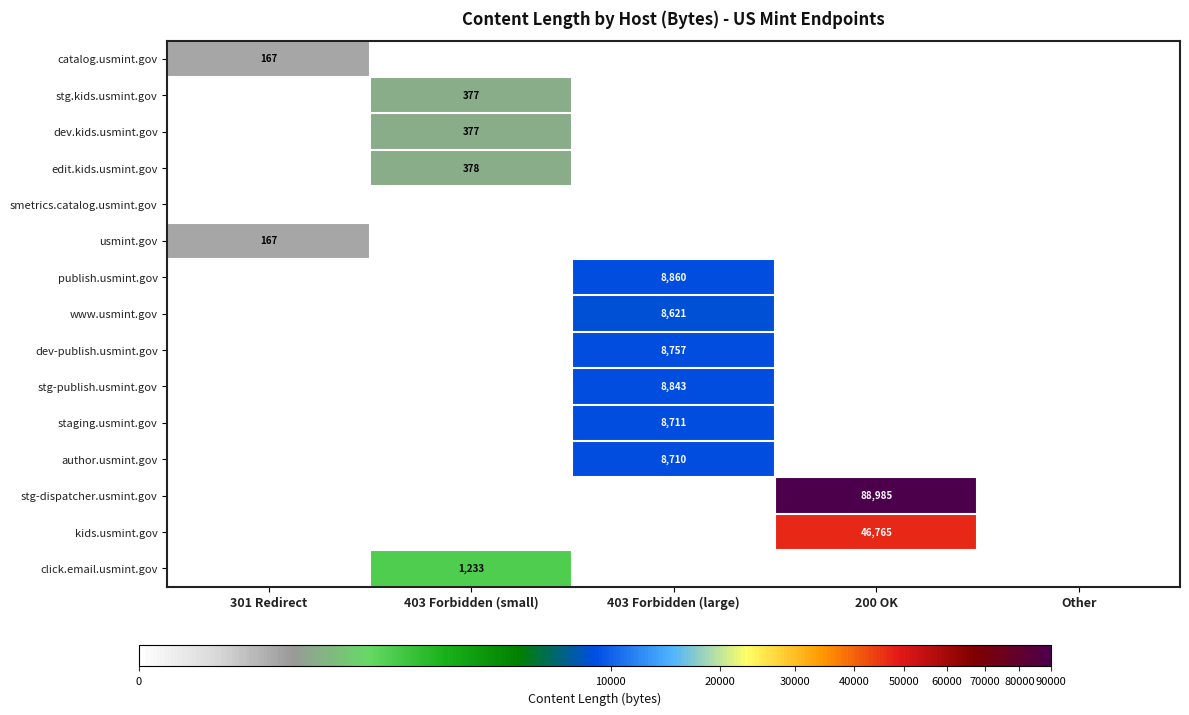

What is the difference between the edit.kids.usmint.gov values at 301 Redirect and 403 Forbidden (small)?

378